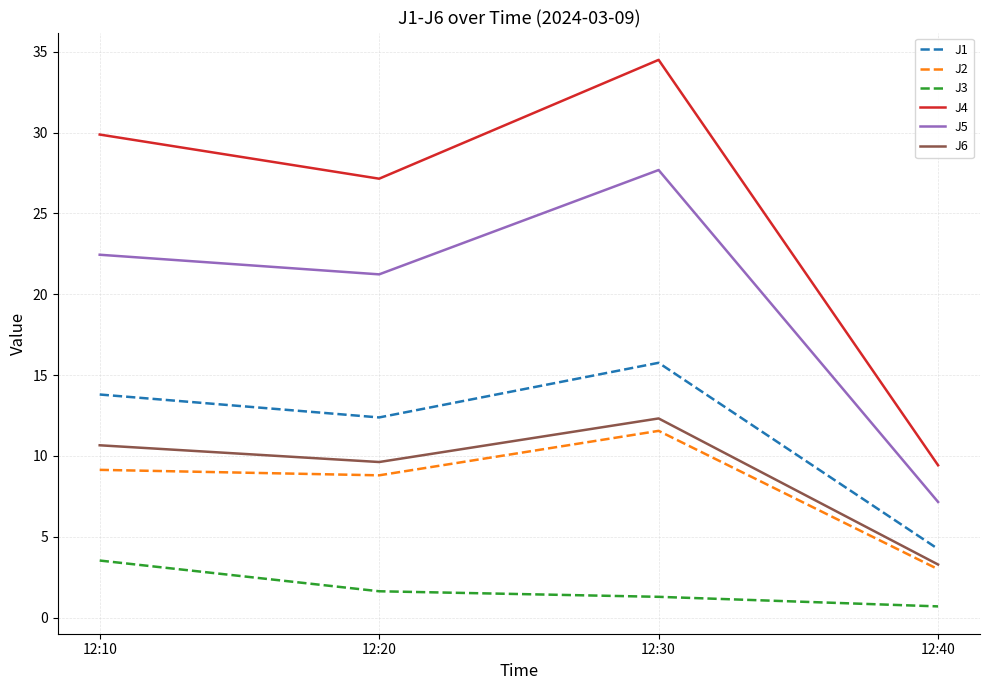

Which category has the highest value in the J5 series?

12:30